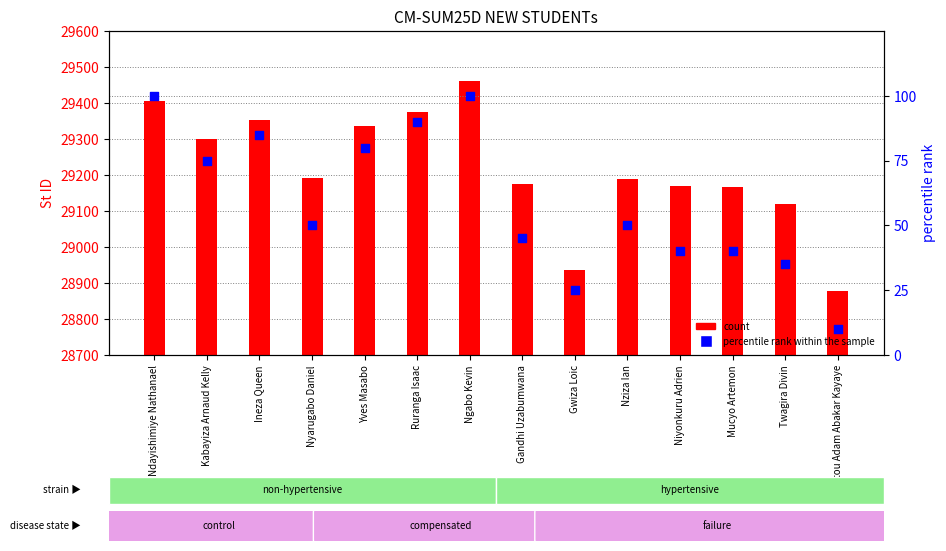

Which series reaches the maximum Y coordinate?

count